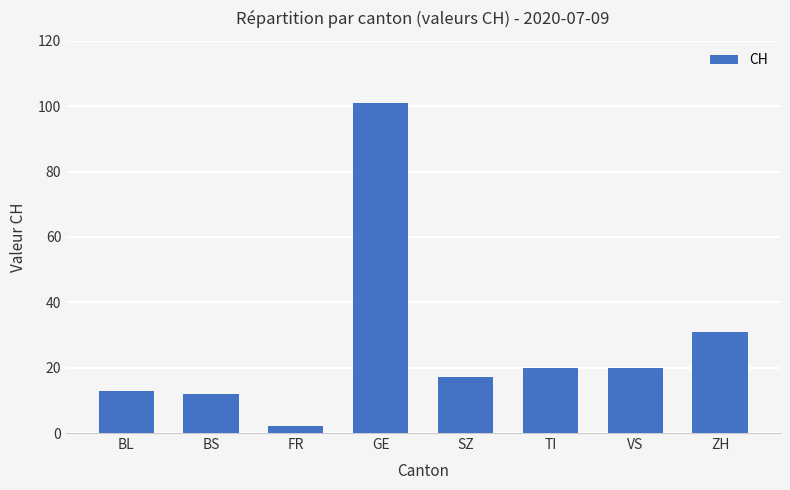

What is the label of the 2nd bar from the right?

VS